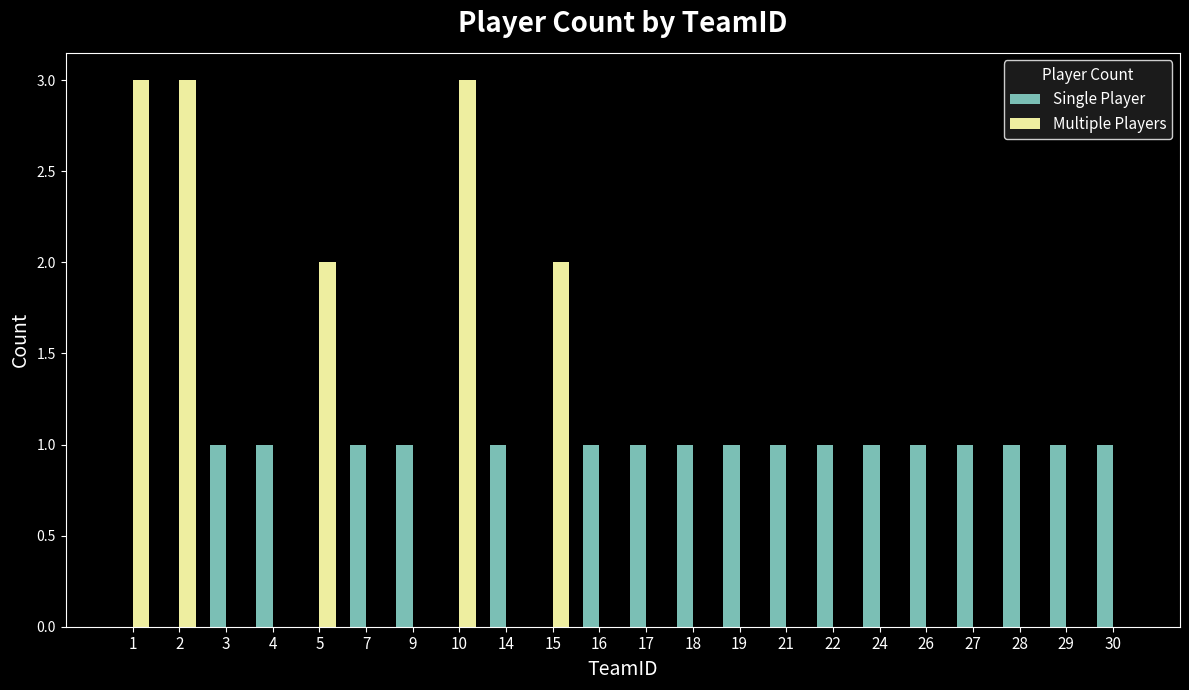

Which series changed the most between 1 and 16?

Multiple Players